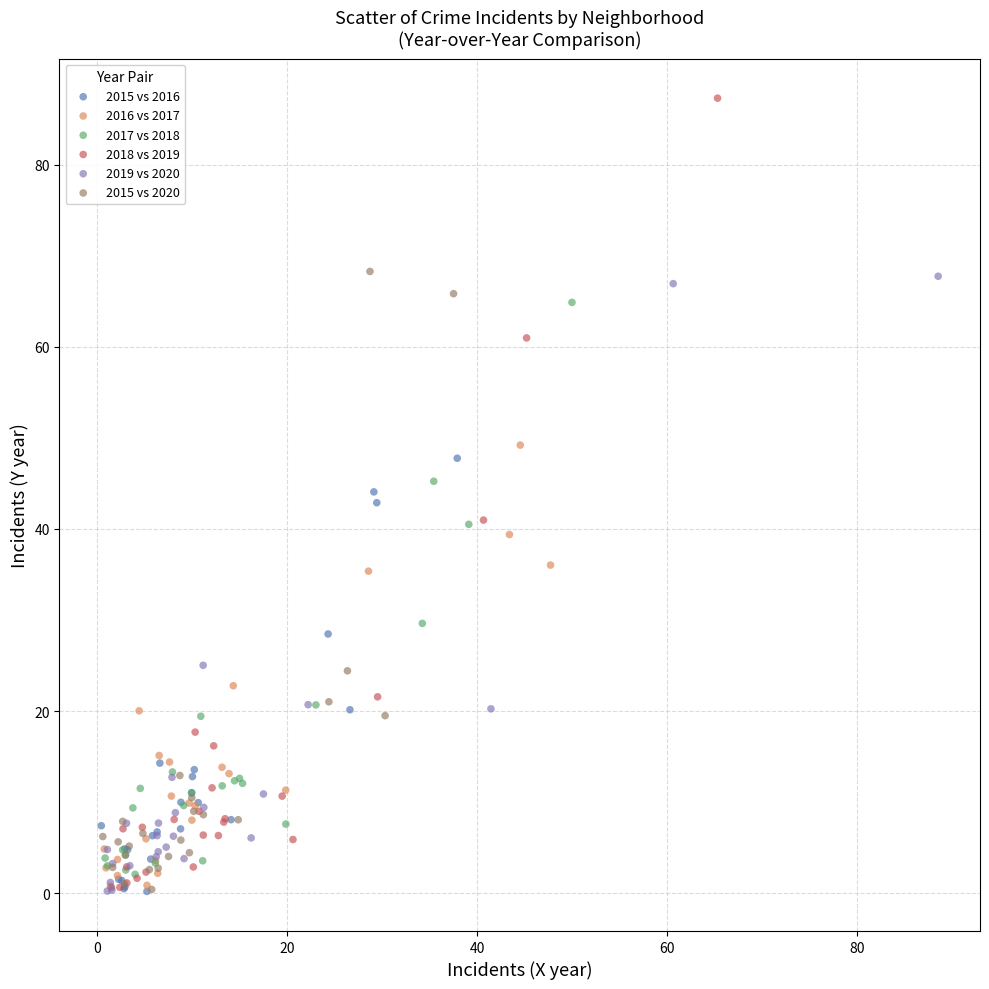

What are all the series names shown in the legend?

2015 vs 2016, 2016 vs 2017, 2017 vs 2018, 2018 vs 2019, 2019 vs 2020, 2015 vs 2020